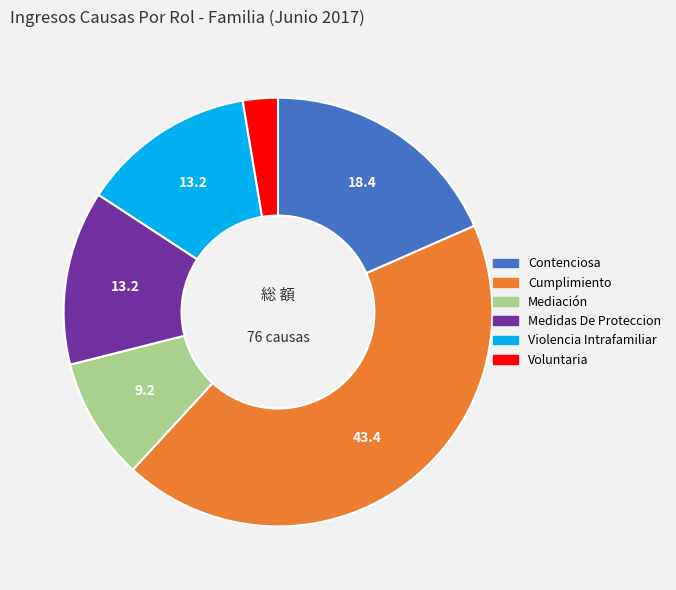

What is the smallest slice in the pie chart?

Voluntaria